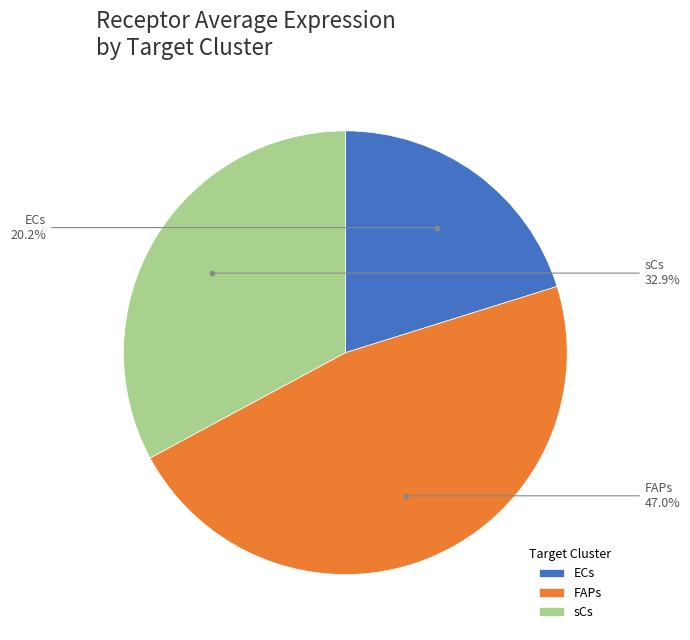

Count the number of slices in the pie.

3